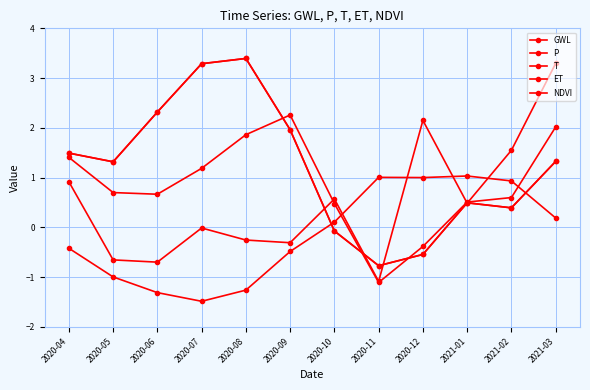

What is the approximate value of T at 2021-03?

0.2